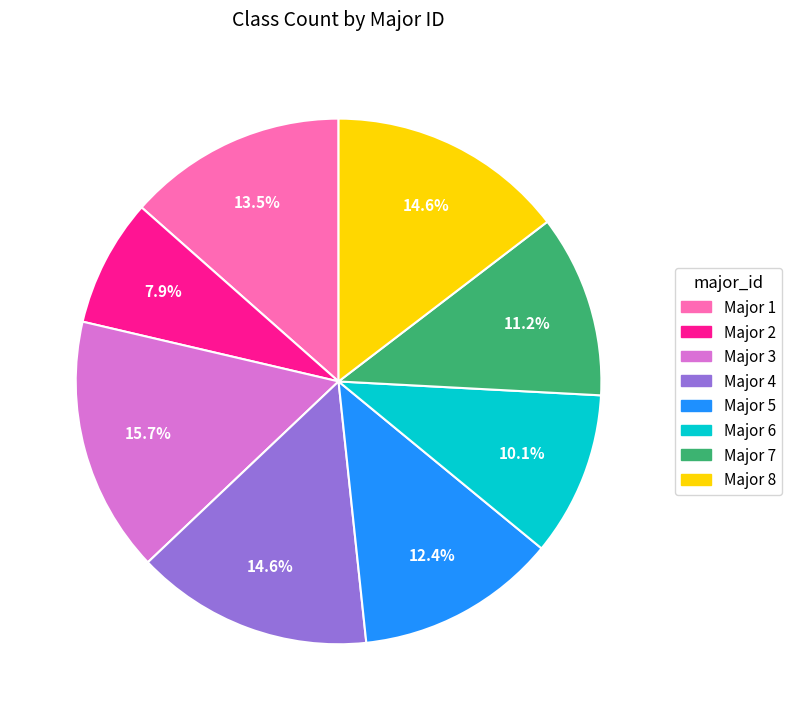

Between Major 1 and Major 3, which is larger?

Major 3